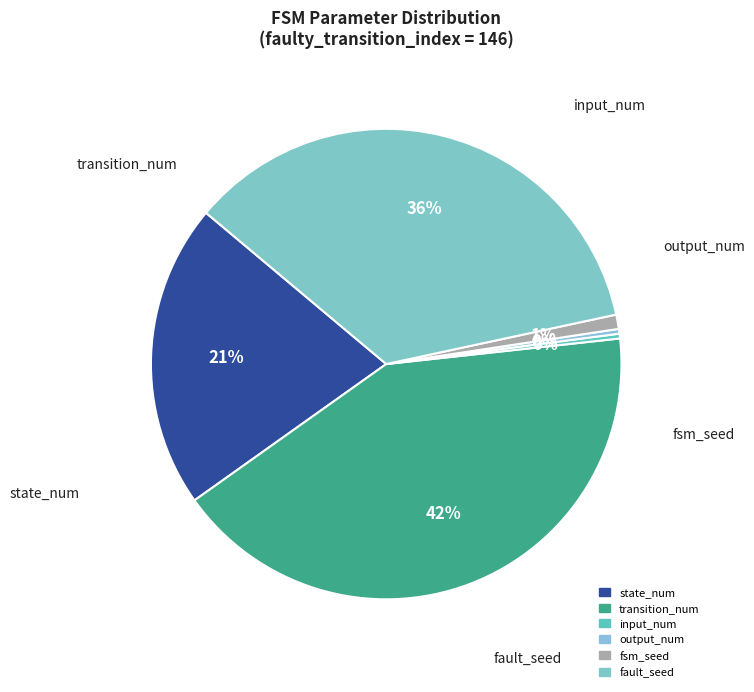

To the nearest percent, what is the difference between the largest and smallest slice percentages?

42%